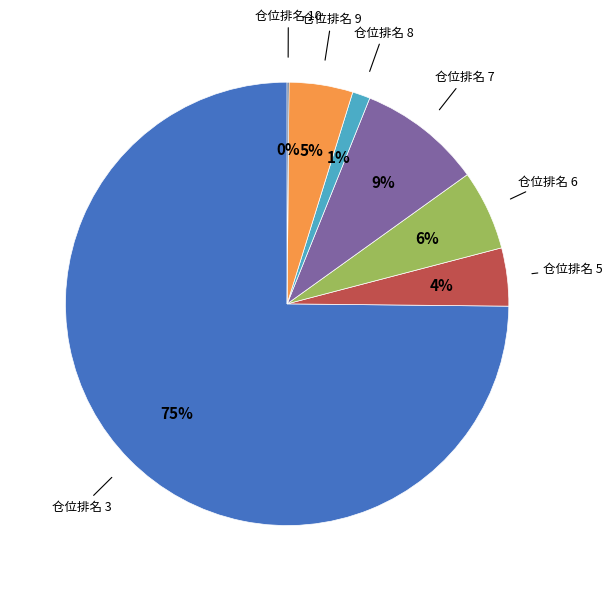

Is there a majority slice in this chart?

Yes